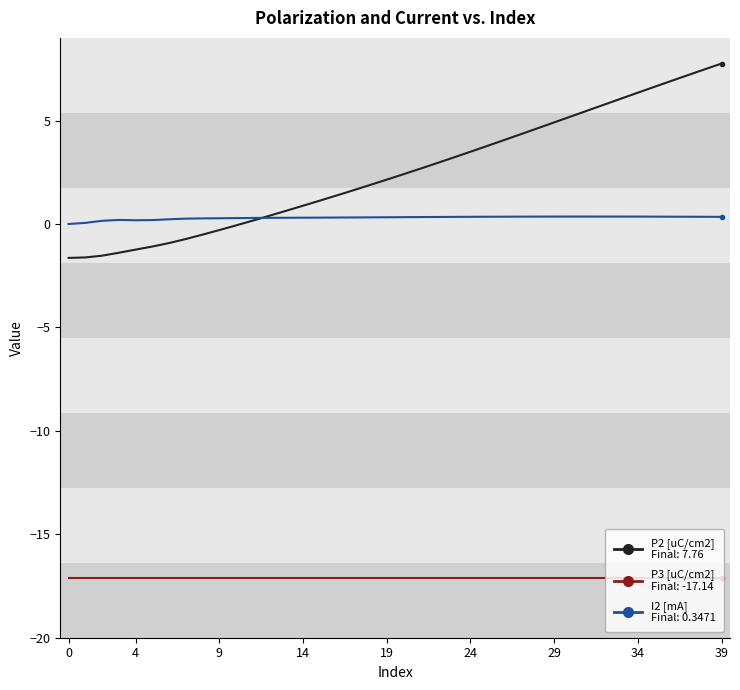

What is the greatest value displayed?

7.8